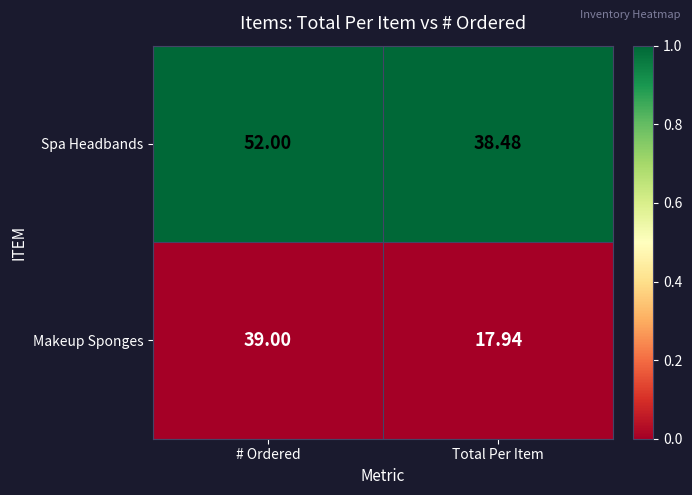

Which series has the largest total across all categories?

Spa Headbands